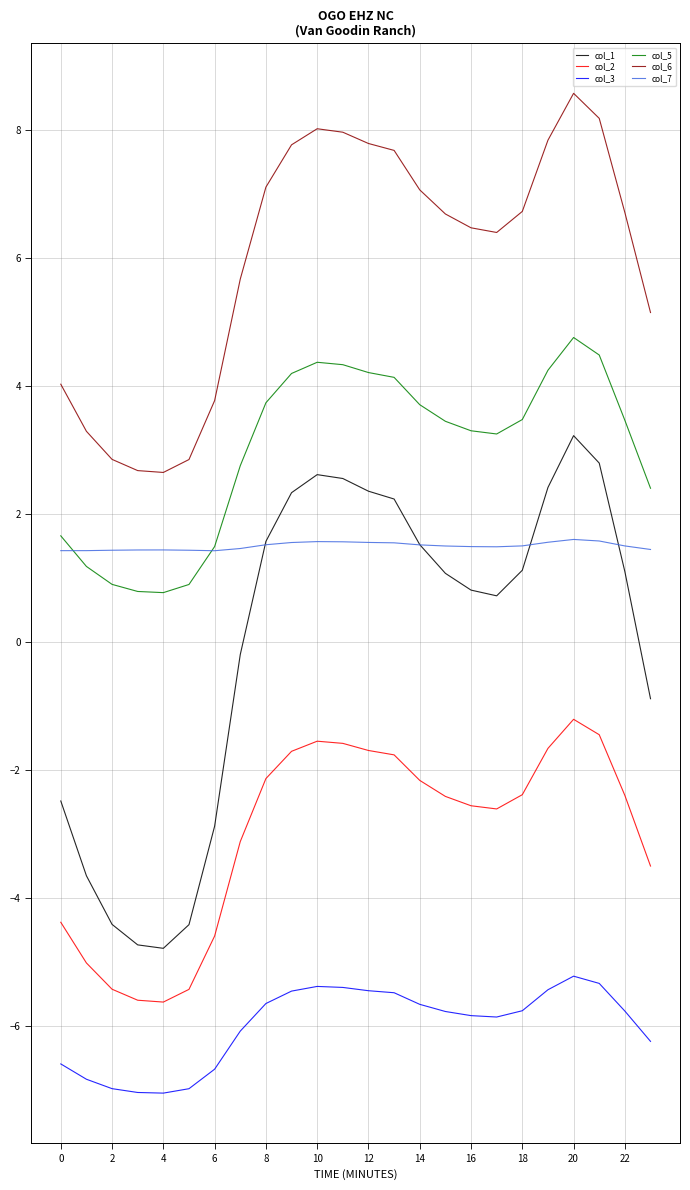

True or false: col_1 and col_3 intersect in this chart.

False